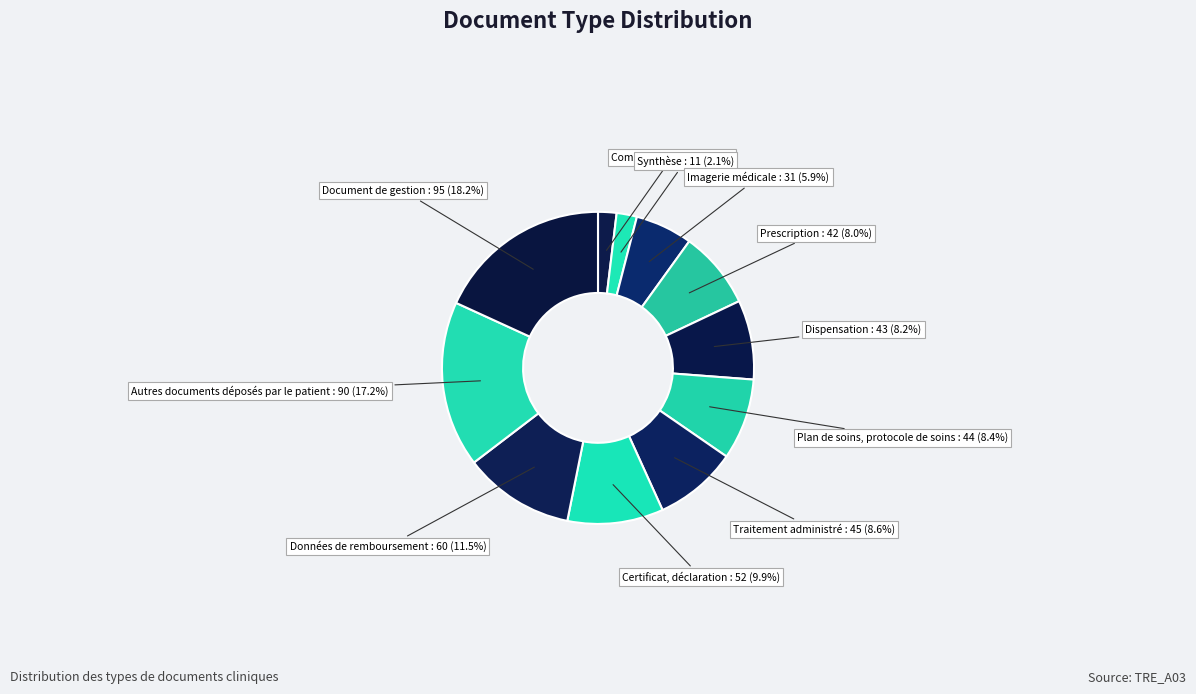

Rank the categories by value from lowest to highest.

Compte rendu, Synthèse, Imagerie médicale, Prescription, Dispensation, Plan de soins, protocole de soins, Traitement administré, Certificat, déclaration, Données de remboursement, Autres documents déposés par le patient, Document de gestion